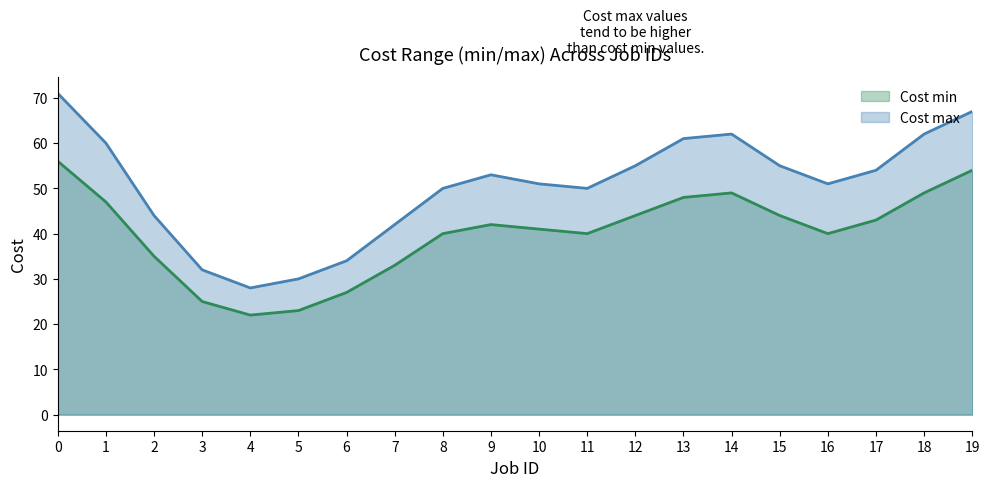

Rank the series by their maximum value, from lowest to highest.

Cost min, Cost max